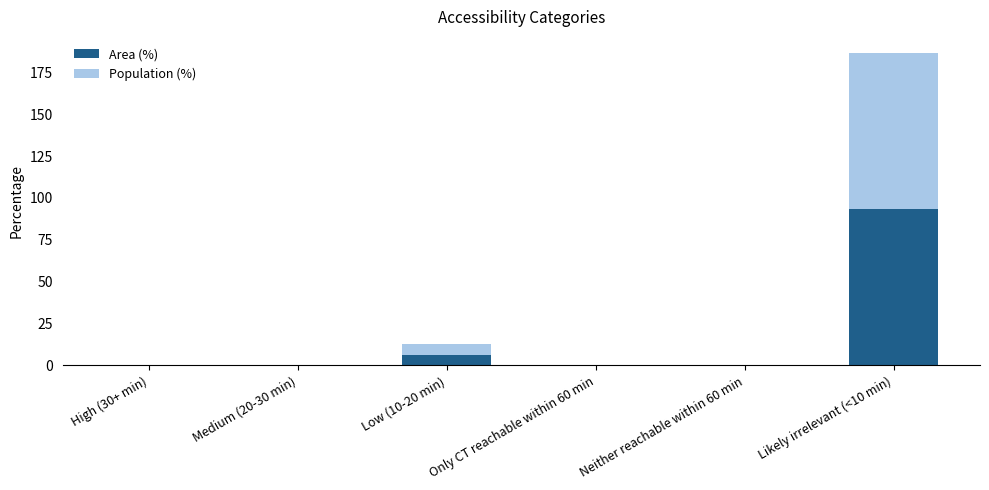

What is the sum of the Area (%) values at Low (10-20 min) and Only CT reachable within 60 min?

6.1